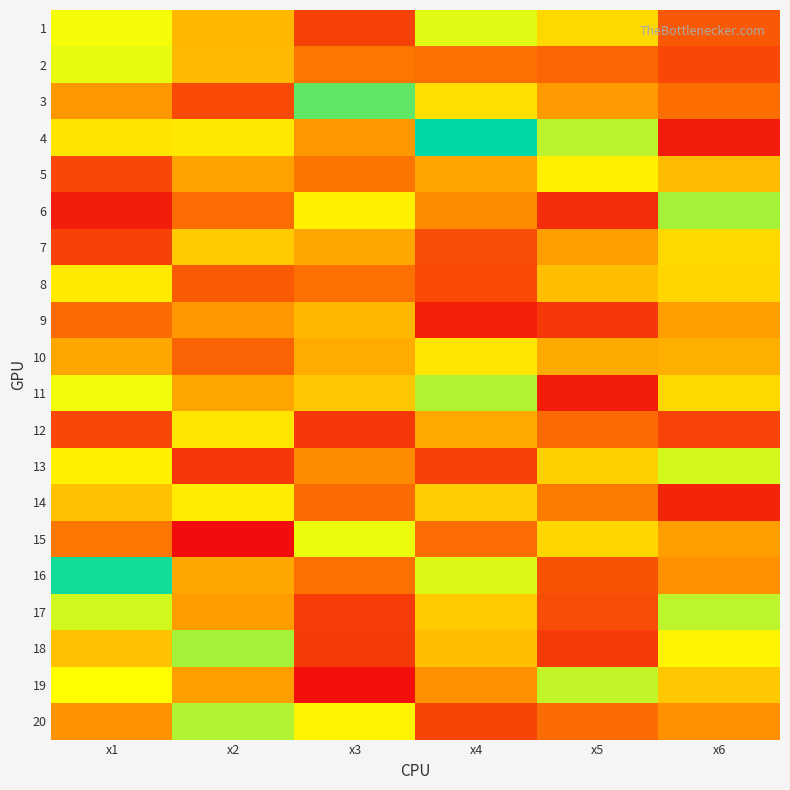

Reading left to right, list all the values displayed in this chart.

1: x1=8.0	x2=6.1	x3=3.3	x4=8.2	x5=6.9	x6=3.8
2: x1=8.2	x2=6.1	x3=4.4	x4=4.3	x5=4.1	x6=3.4
3: x1=5.2	x2=3.4	x3=9.7	x4=7.1	x5=5.3	x6=4.3
4: x1=7.2	x2=7.3	x3=5.2	x4=10.8	x5=8.7	x6=2.4
5: x1=3.4	x2=5.5	x3=4.4	x4=5.6	x5=7.5	x6=6.2
6: x1=2.4	x2=4.2	x3=7.6	x4=4.9	x5=2.7	x6=8.9
7: x1=3.3	x2=6.5	x3=5.6	x4=3.5	x5=5.4	x6=6.9
8: x1=7.4	x2=3.8	x3=4.3	x4=3.4	x5=6.2	x6=6.9
9: x1=4.2	x2=5.3	x3=6.0	x4=2.4	x5=3.0	x6=5.4
10: x1=5.7	x2=4.0	x3=5.7	x4=7.2	x5=5.7	x6=5.9
11: x1=8.0	x2=5.6	x3=6.5	x4=8.8	x5=2.4	x6=6.9
12: x1=3.4	x2=7.3	x3=3.0	x4=5.7	x5=4.2	x6=3.3
13: x1=7.6	x2=3.0	x3=4.9	x4=3.2	x5=6.7	x6=8.4
14: x1=6.3	x2=7.4	x3=4.2	x4=6.6	x5=4.5	x6=2.6
15: x1=4.4	x2=2.0	x3=8.1	x4=4.2	x5=6.9	x6=5.4
16: x1=10.6	x2=5.6	x3=4.3	x4=8.3	x5=3.6	x6=5.1
17: x1=8.4	x2=5.4	x3=3.1	x4=6.5	x5=3.5	x6=8.6
18: x1=6.3	x2=8.9	x3=3.1	x4=6.2	x5=3.1	x6=7.6
19: x1=7.9	x2=5.4	x3=2.1	x4=5.1	x5=8.6	x6=6.5
20: x1=5.1	x2=8.8	x3=7.6	x4=3.3	x5=4.2	x6=5.0